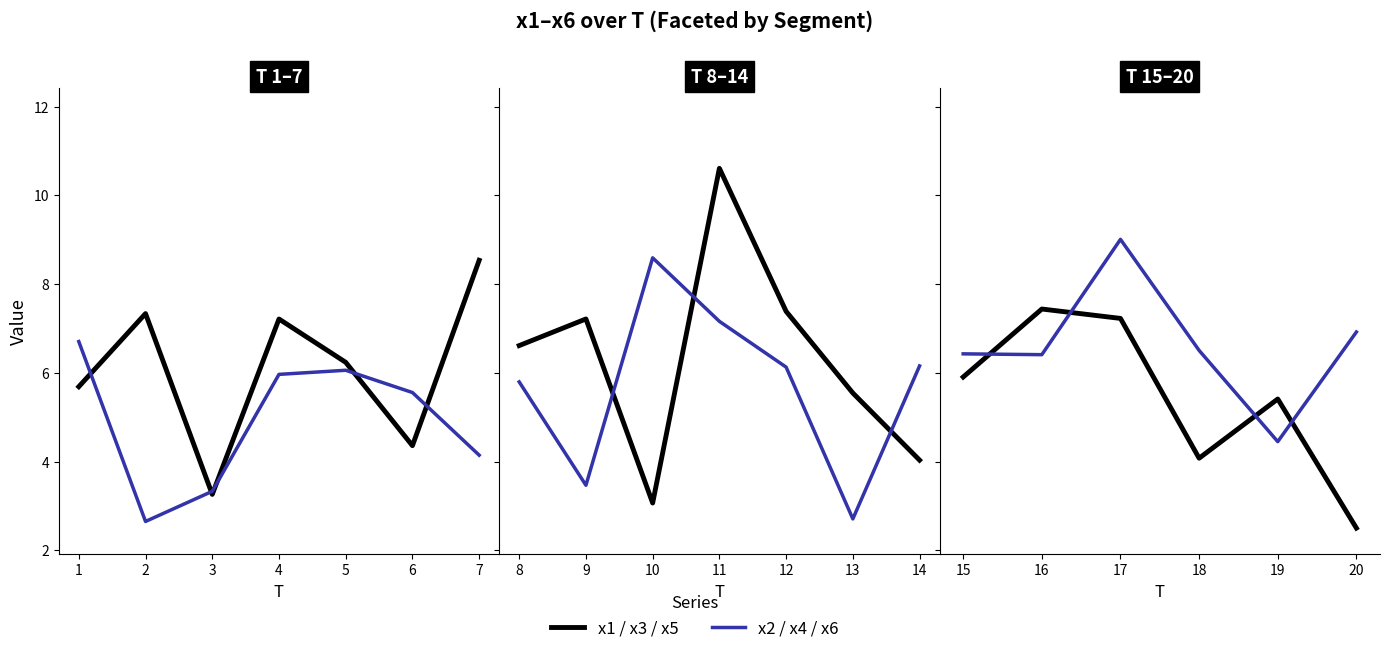

Is it true that x1 equals 2.6 at 16?

False